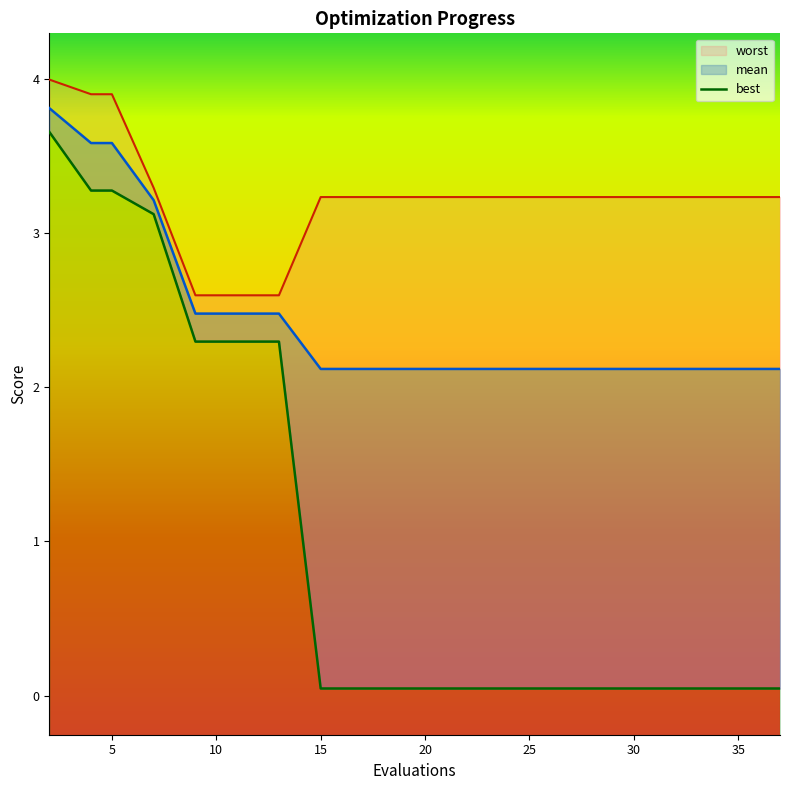

Between 9 and 30, which series saw the biggest shift?

best